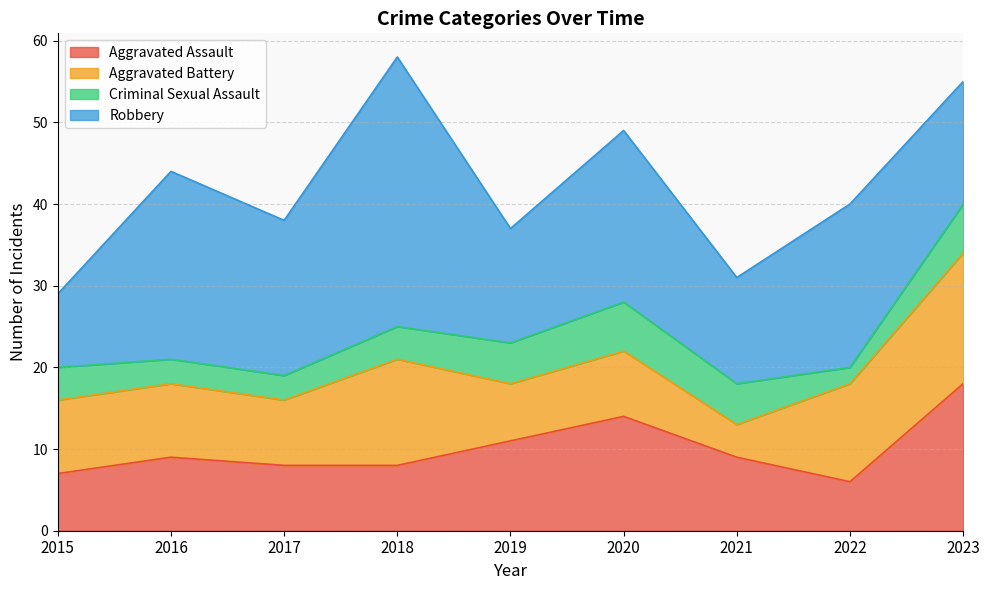

The value of Aggravated Assault at 2022 is 6. True or false?

True